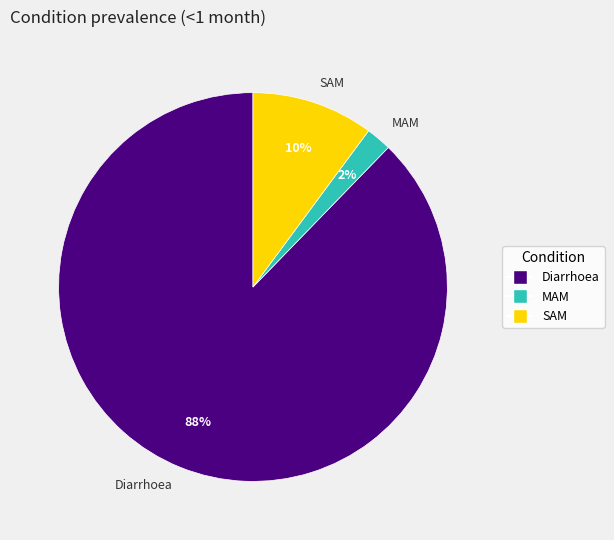

To the nearest percent, what is the combined percentage of Diarrhoea and MAM?

90%